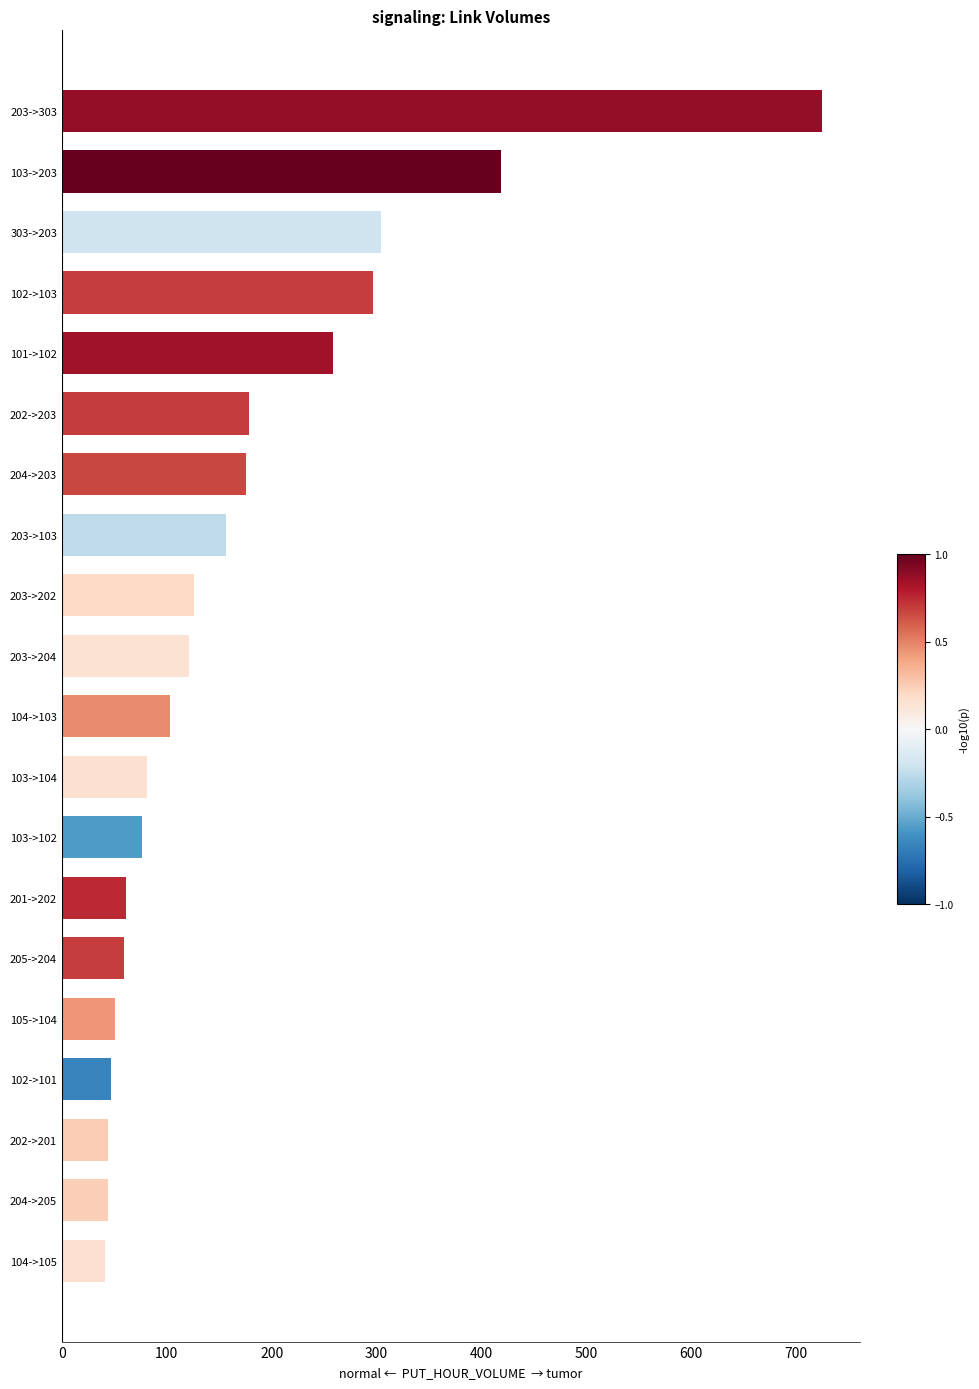

Are the bars grouped side by side (vs. stacked)?

No